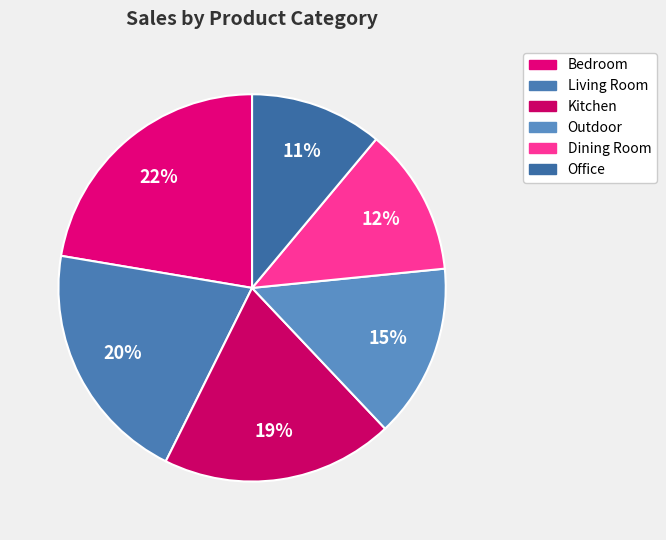

What percentage is the Bedroom slice, to the nearest percent?

22%